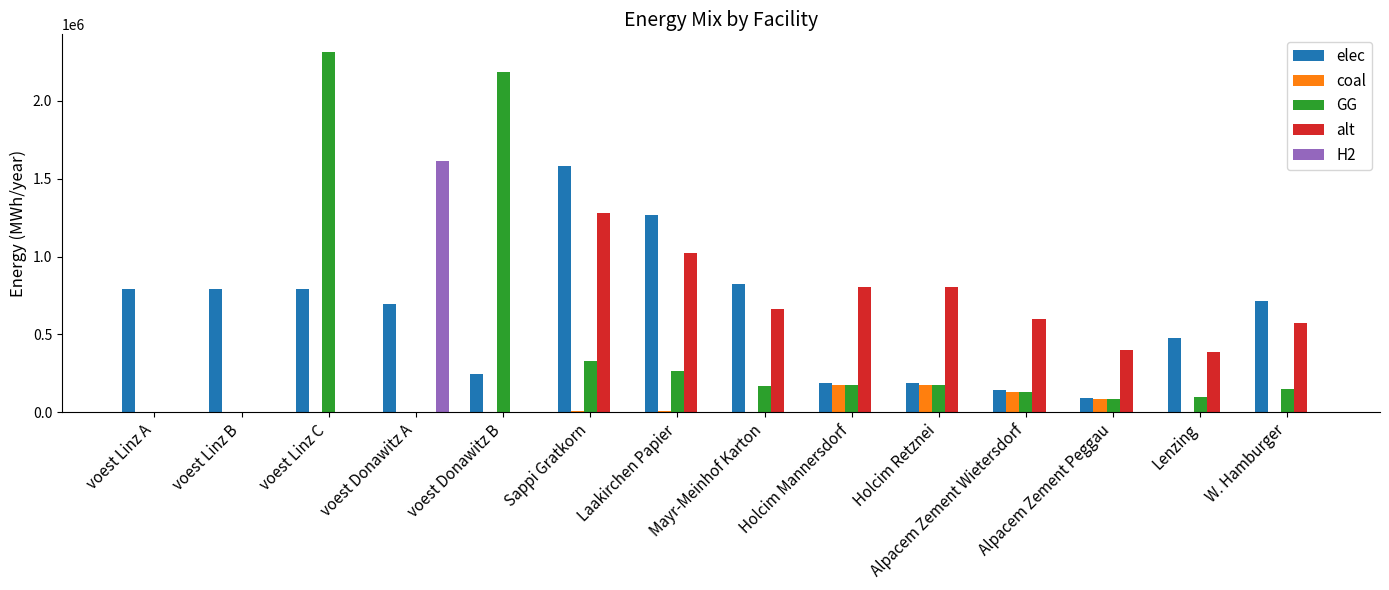

Is it true that alt equals 363132.6 at W. Hamburger?

False